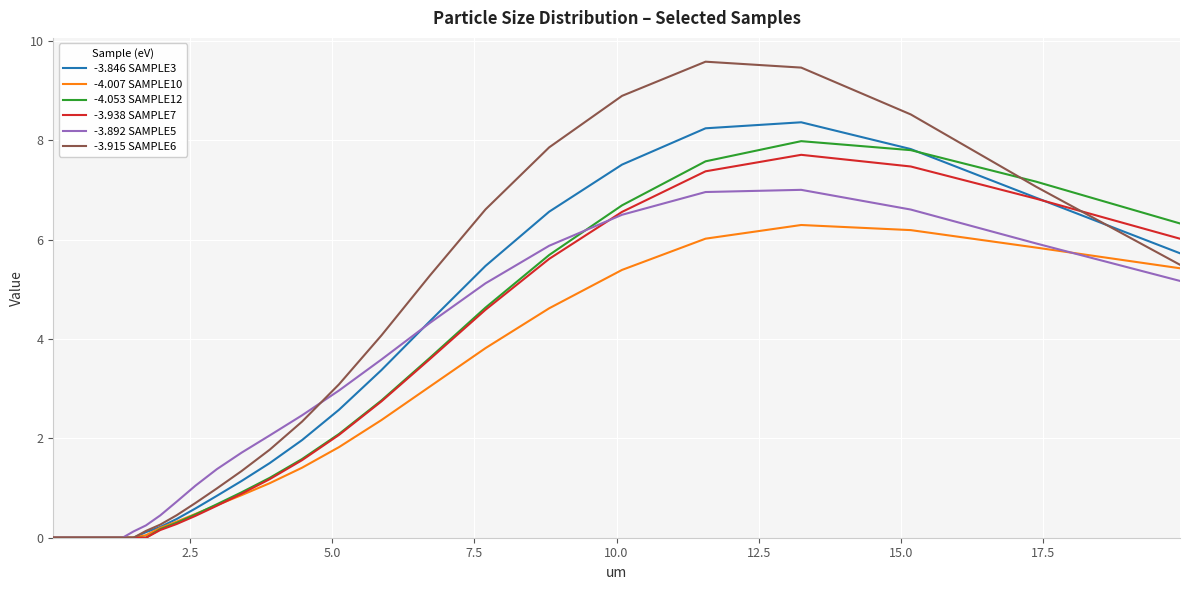

What is the maximum value shown in the chart?

9.6